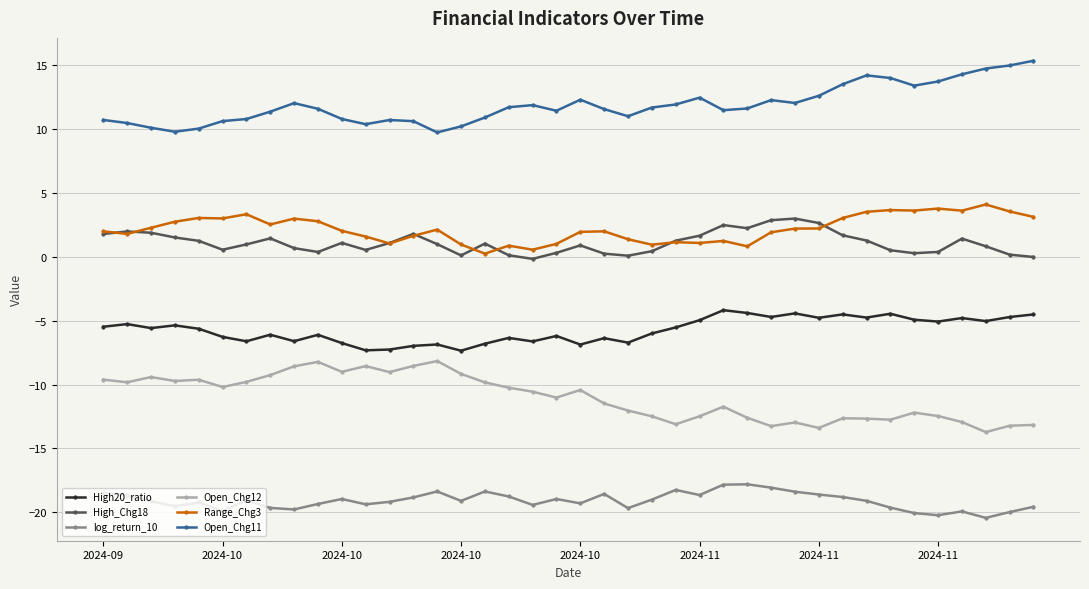

What are all the series names shown in the legend?

High20_ratio, High_Chg18, log_return_10, Open_Chg12, Range_Chg3, Open_Chg11